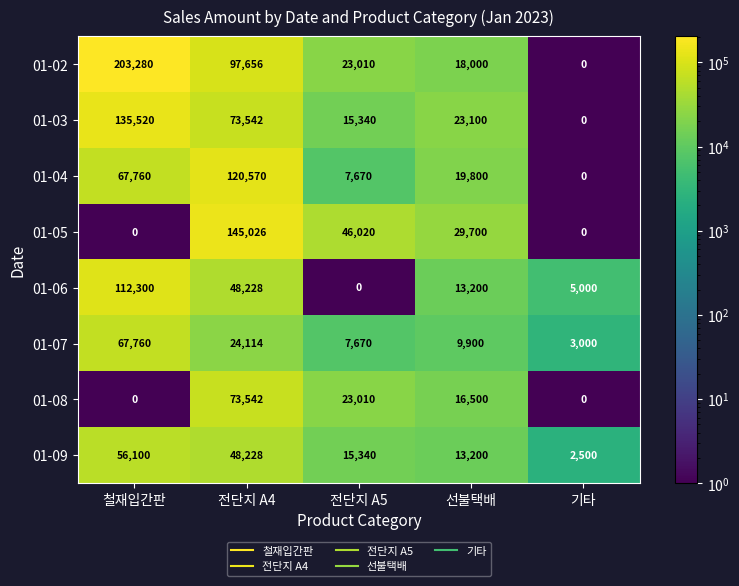

What is the average value of the 01-08 series?

22610